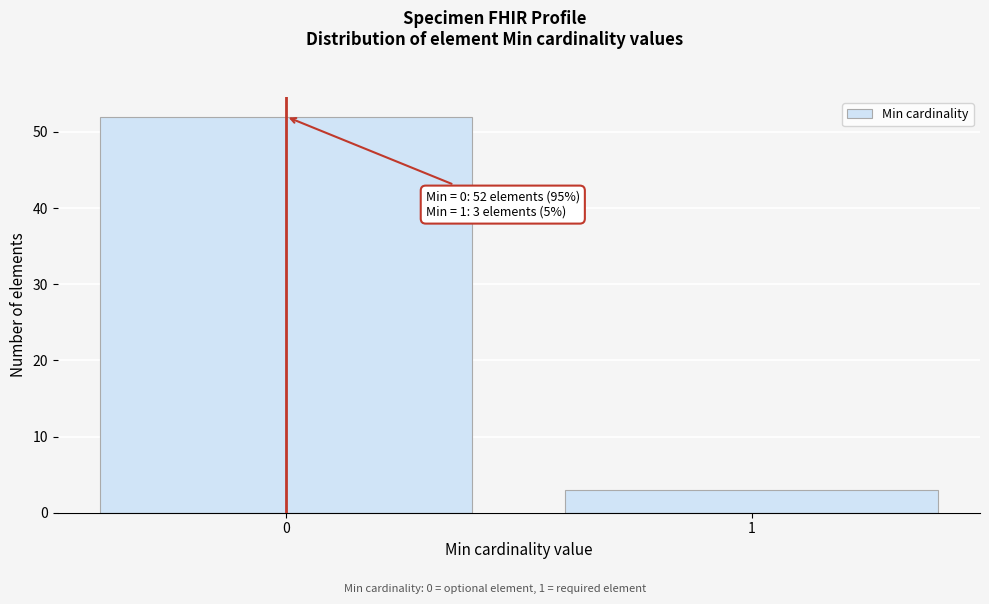

Reading left to right, list all the values displayed in this chart.

0=52	1=3